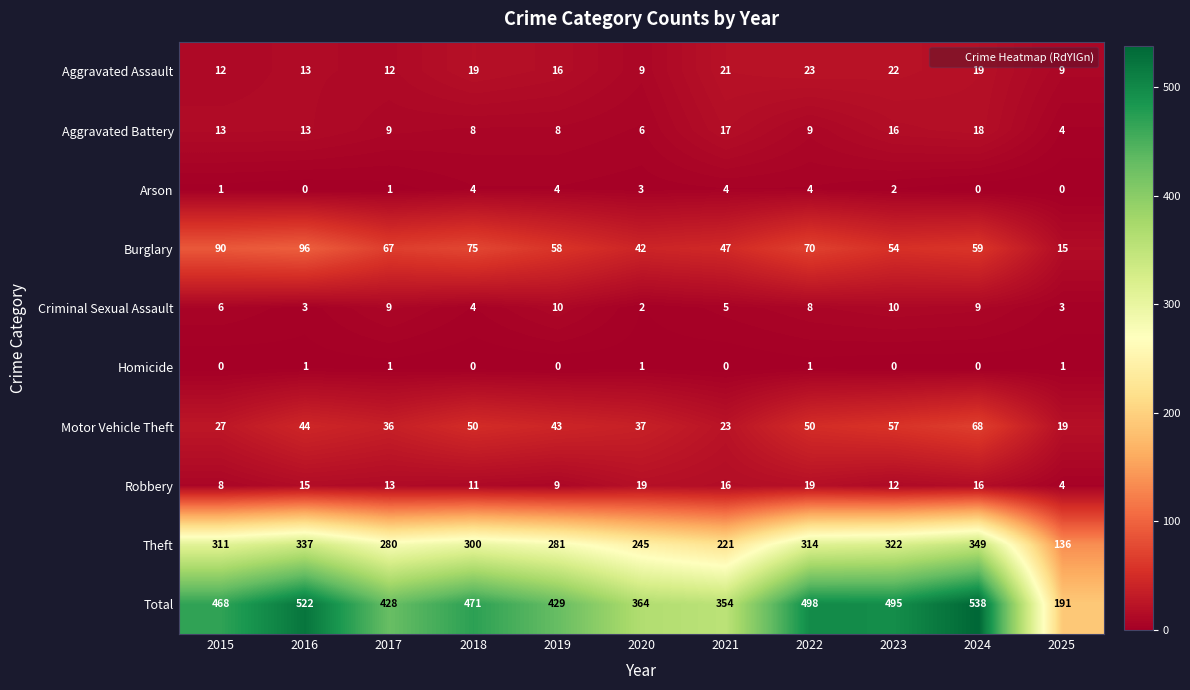

Which category has the highest value across all series?

2024